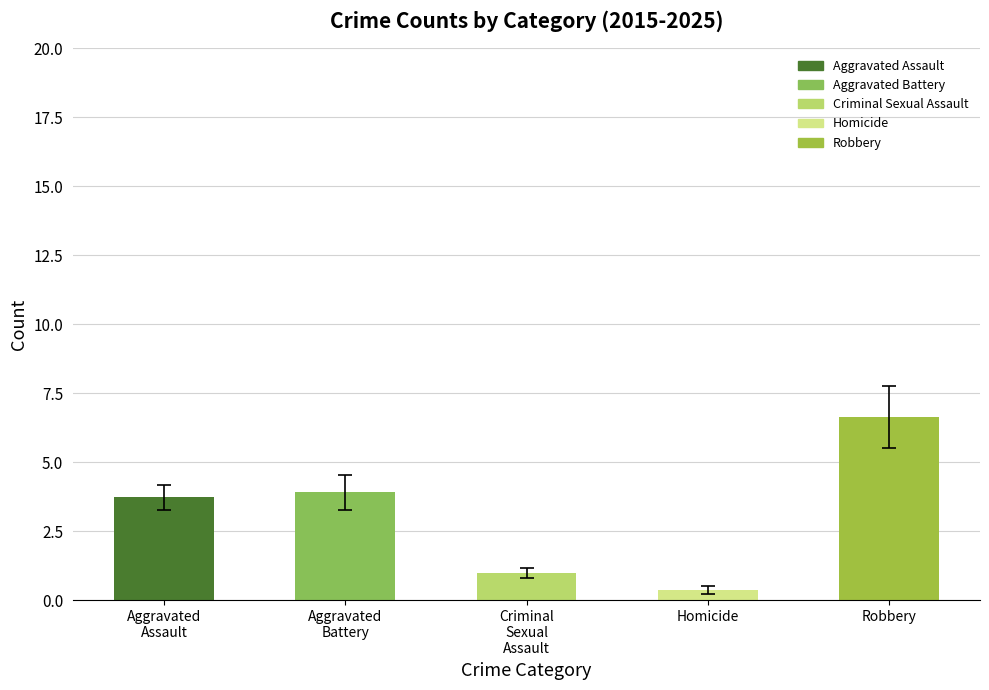

What is the value of the Criminal Sexual Assault bar at the 4th from the left?

1